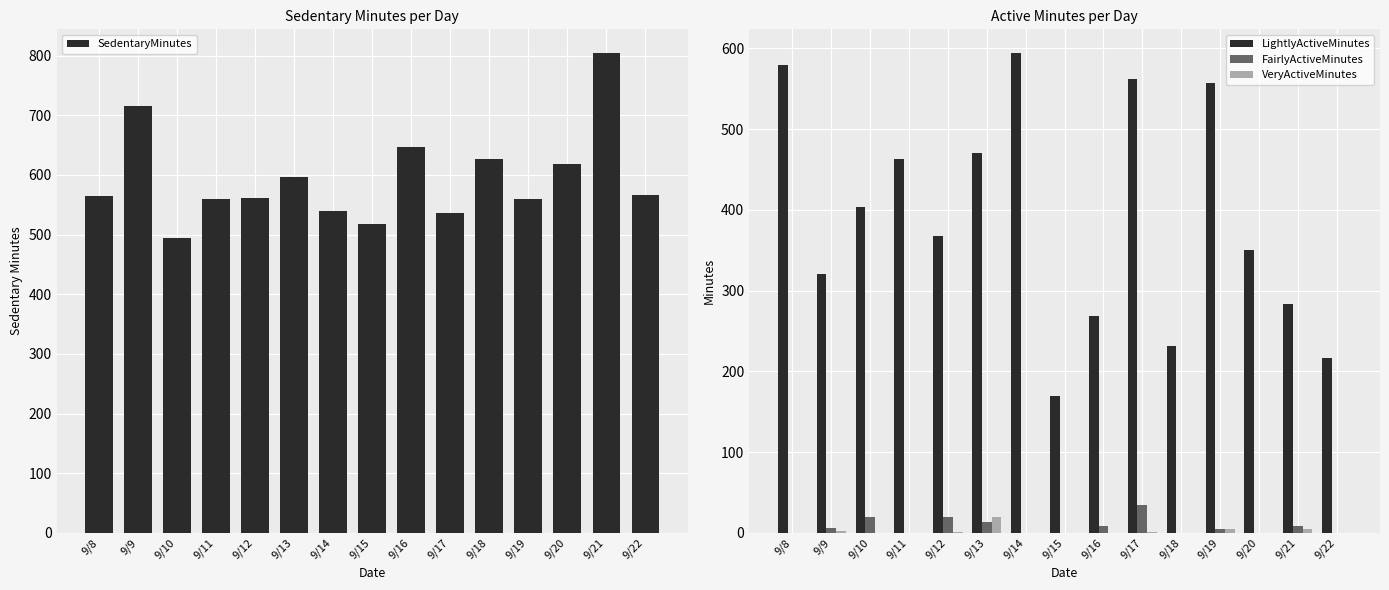

Reading left to right, transcribe all the data shown in this chart.

SedentaryMinutes: 9/8=564	9/9=715	9/10=494	9/11=559	9/12=561	9/13=596	9/14=539	9/15=517	9/16=647	9/17=536	9/18=627	9/19=560	9/20=618	9/21=804	9/22=567
LightlyActiveMinutes: 9/8=579	9/9=321	9/10=404	9/11=463	9/12=368	9/13=470	9/14=594	9/15=170	9/16=269	9/17=562	9/18=232	9/19=557	9/20=350	9/21=283	9/22=217
FairlyActiveMinutes: 9/8=0	9/9=6	9/10=19	9/11=0	9/12=20	9/13=14	9/14=0	9/15=0	9/16=9	9/17=35	9/18=0	9/19=5	9/20=0	9/21=8	9/22=0
VeryActiveMinutes: 9/8=0	9/9=2	9/10=0	9/11=0	9/12=1	9/13=19	9/14=0	9/15=0	9/16=0	9/17=1	9/18=0	9/19=5	9/20=0	9/21=5	9/22=0